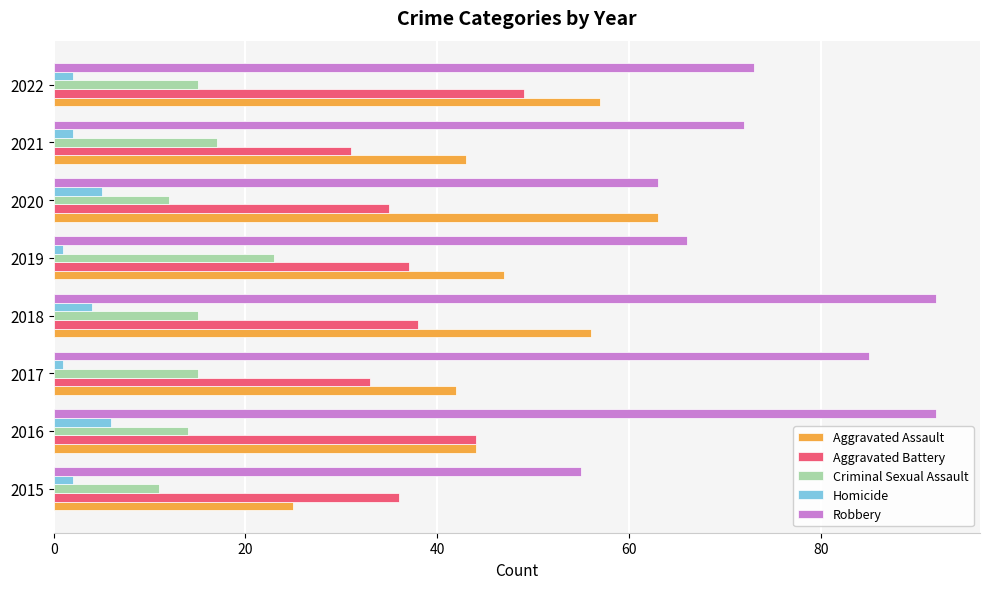

Where is Aggravated Battery nearest to the value 40?

2018